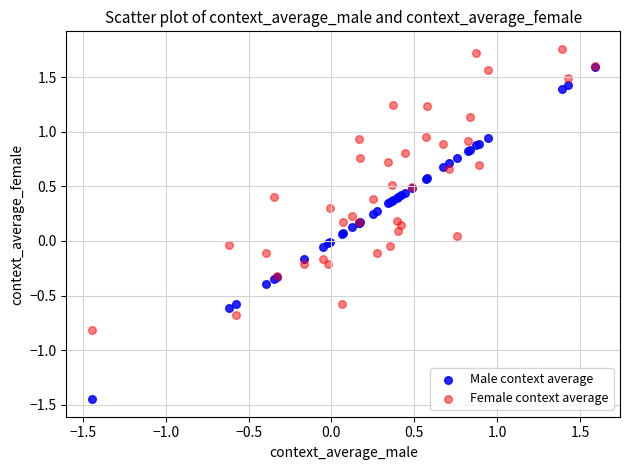

What are all the series names shown in the legend?

Male context average, Female context average